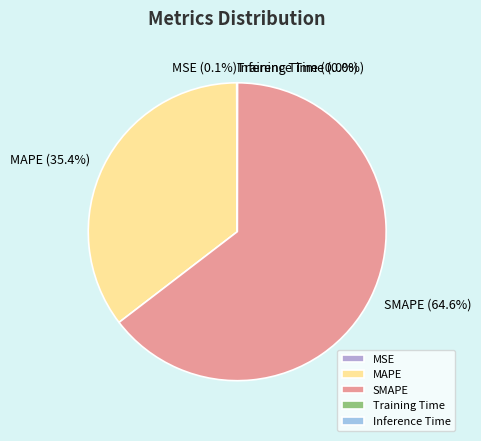

Which category has the biggest portion of the pie?

SMAPE